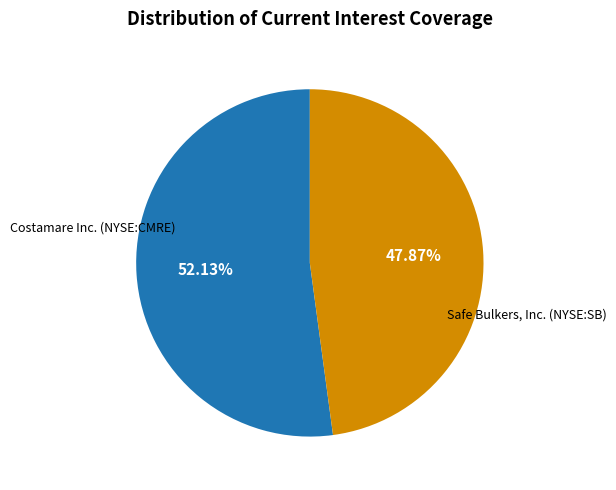

Which slice represents more than half of the pie?

Costamare Inc. (NYSE:CMRE)